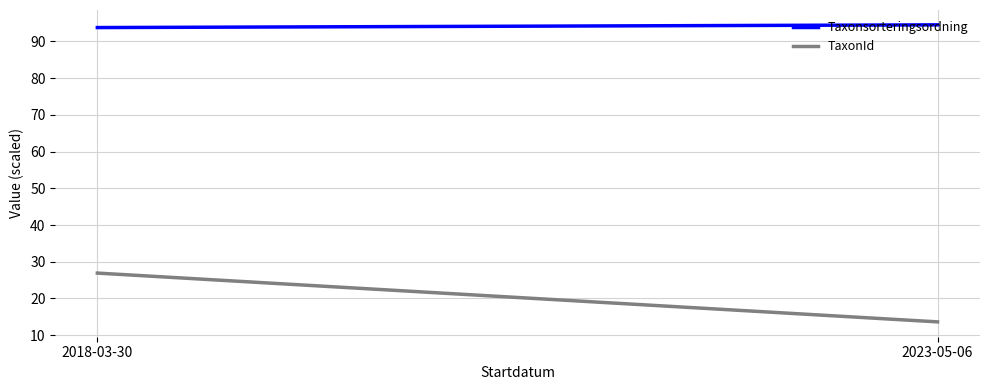

What is the label of the 1st point from the right?

2023-05-06